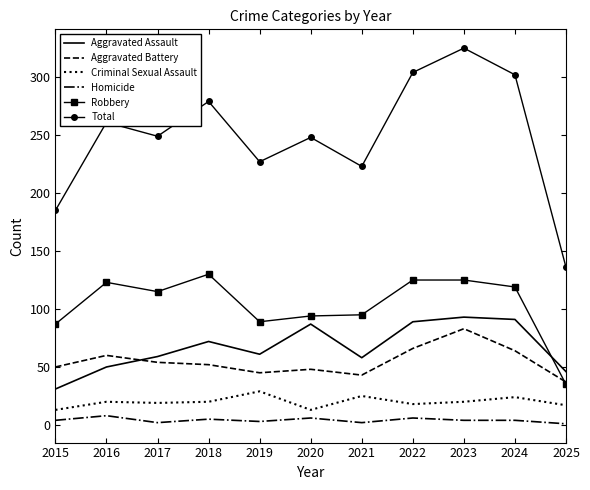

What is the difference between the Aggravated Assault values at 2022 and 2025?

43